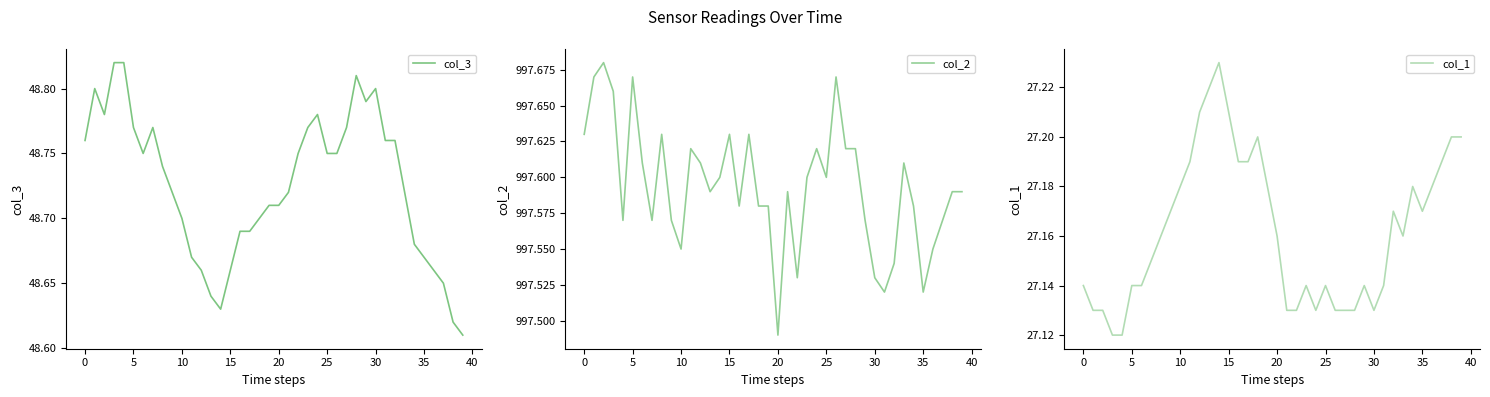

Which series has the largest total across all categories?

col_2